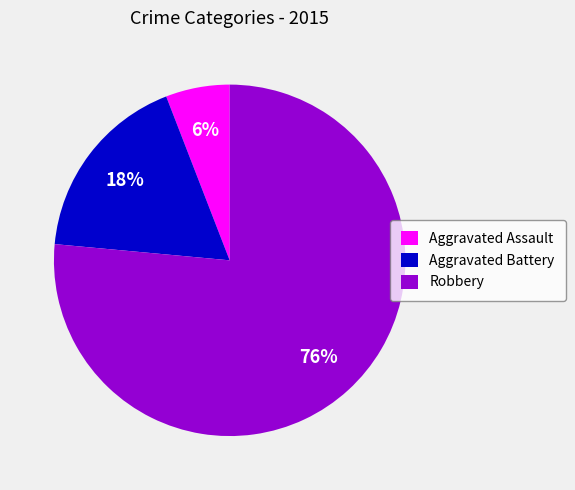

Do Robbery and Aggravated Battery together represent more than half of the pie?

Yes